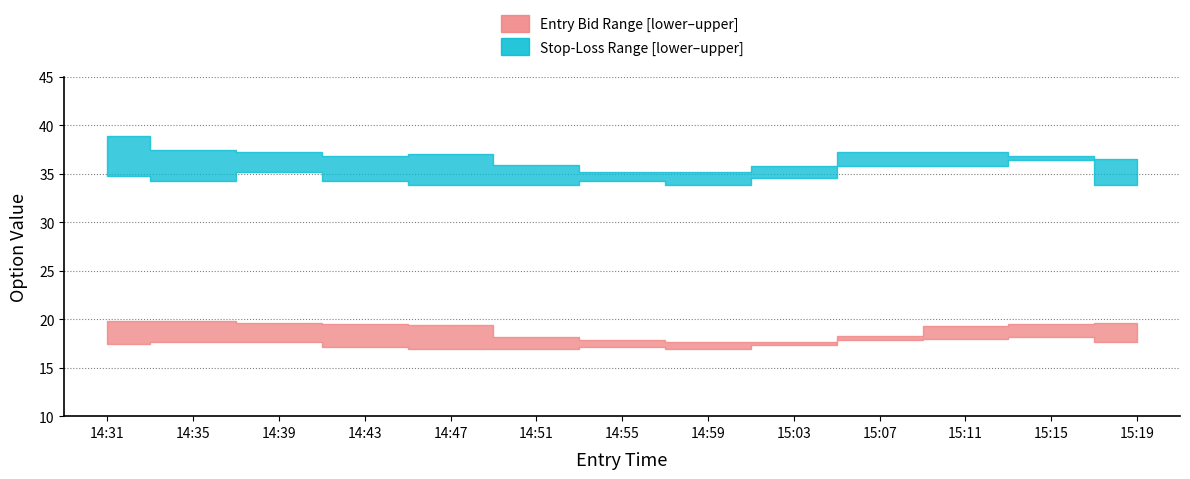

Rank the series at 14:47 from highest to lowest value.

sl_upper, sl_lower, entry_bid_upper, entry_bid_lower